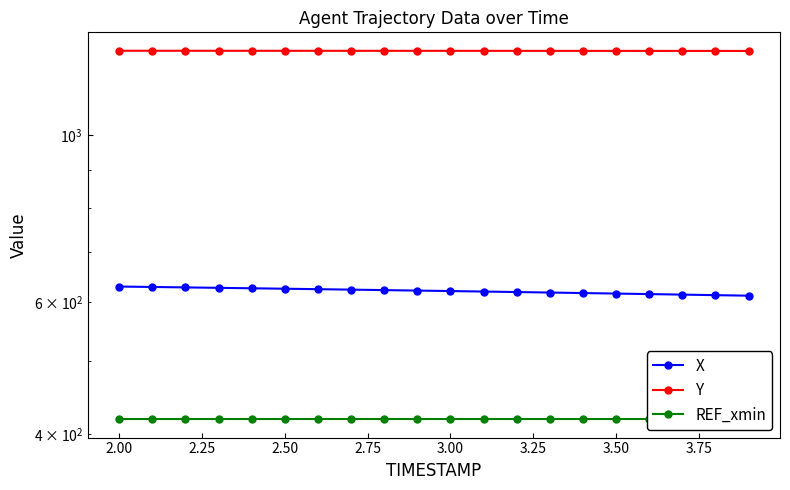

True or false: X has more than 2 interior local peaks.

False